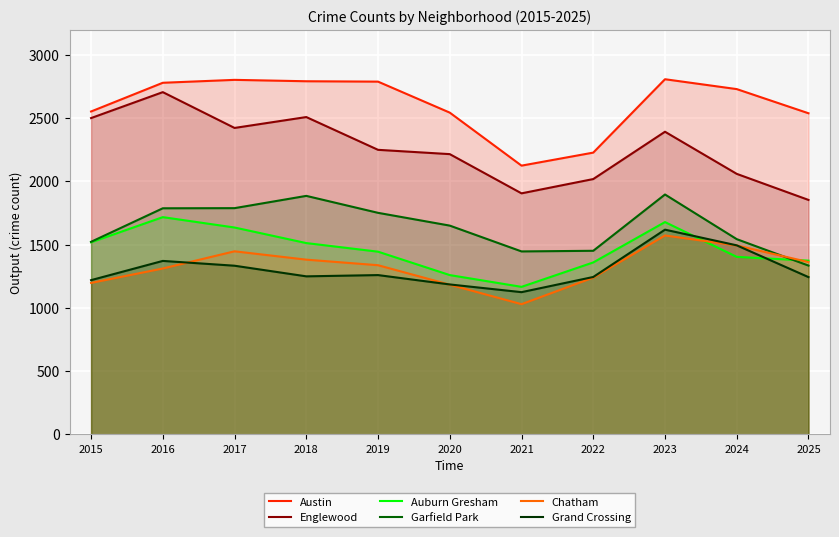

Which category has the lowest value in the Chatham series?

2021